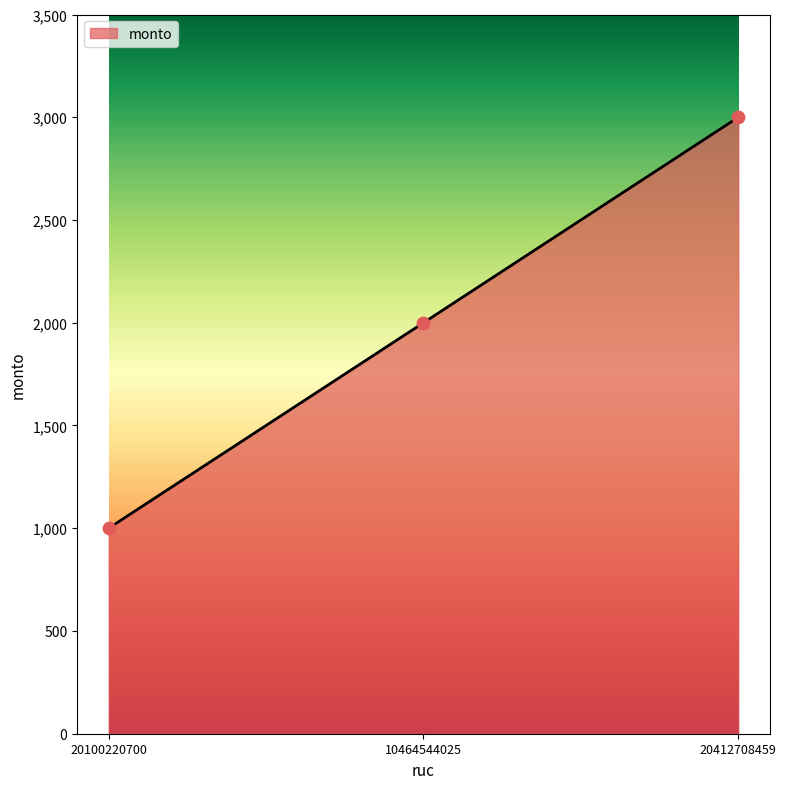

Approximately how many times larger is the value at 10464544025 compared to 20100220700?

2.0